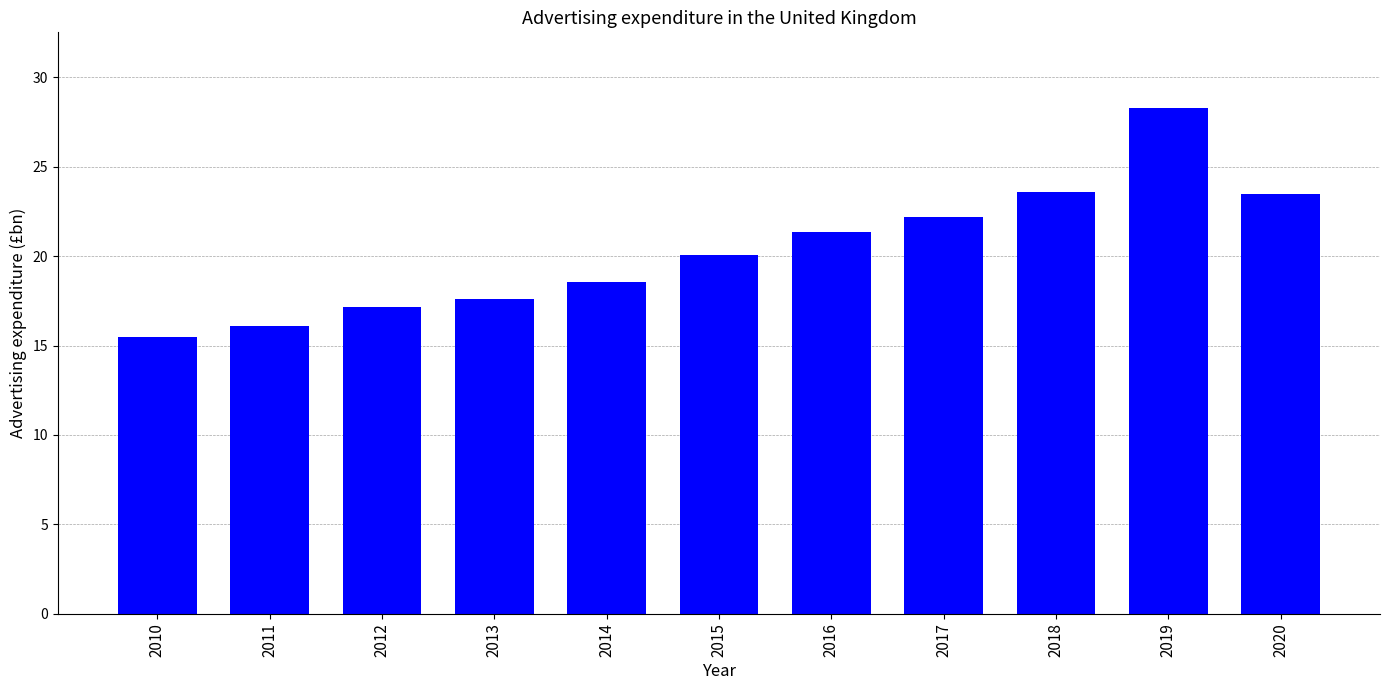

What is the sum of all values?

223.9